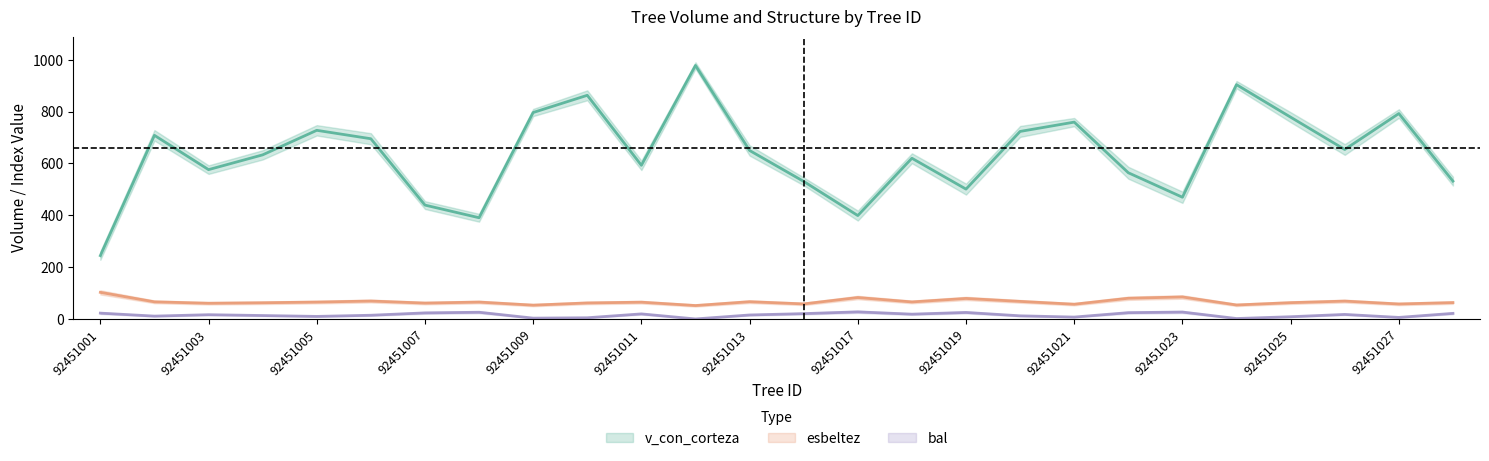

At which label is esbeltez closest to 77?

92451019